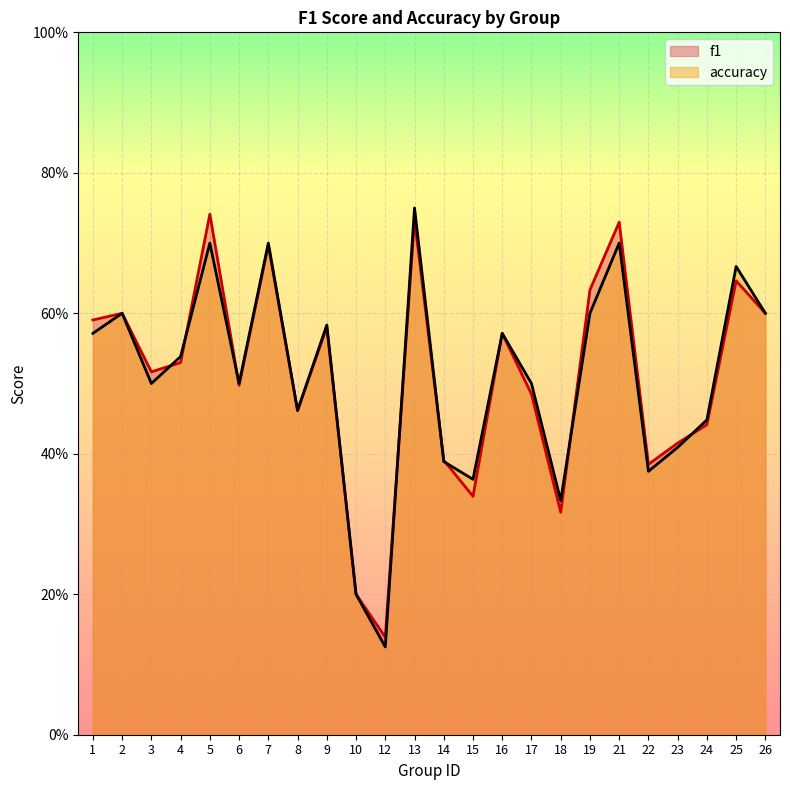

How many lines are shown in the chart?

2